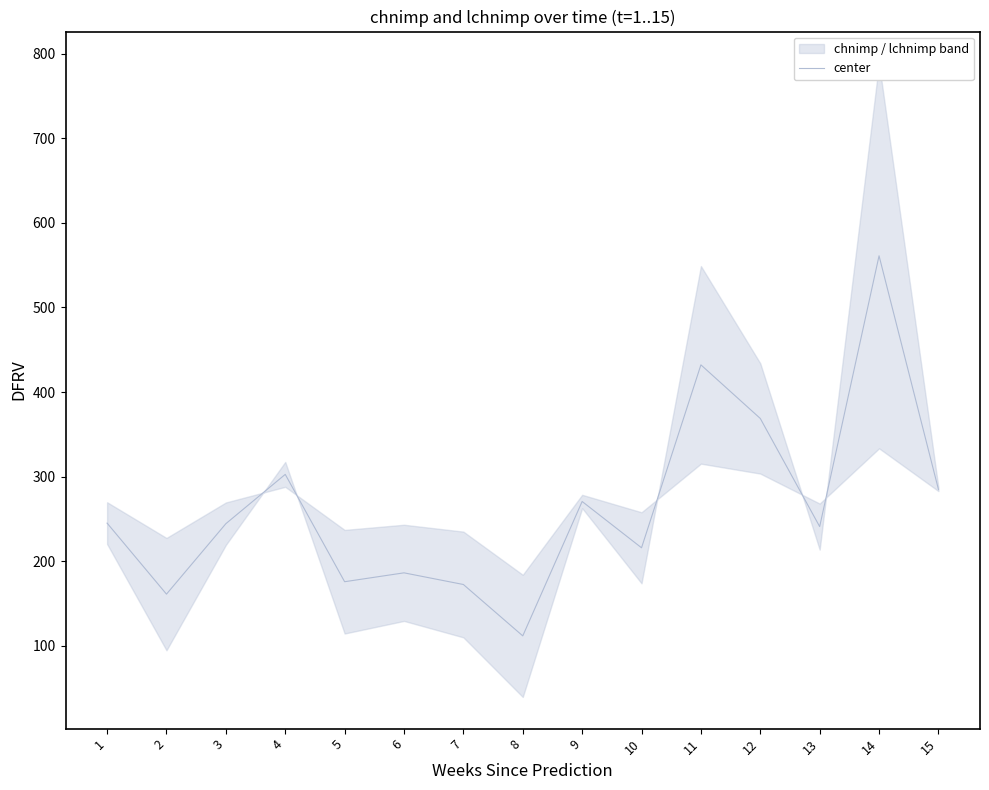

What is the greatest value displayed?

561.1